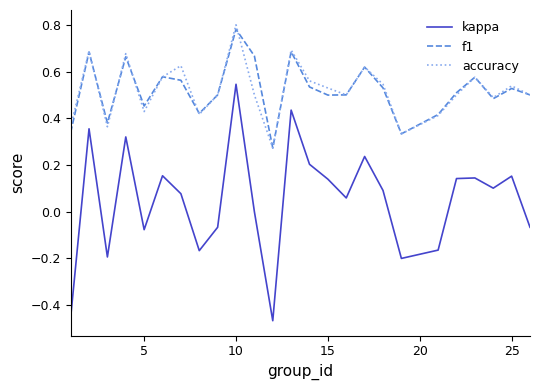

Is this an area chart (filled region under the line)?

No